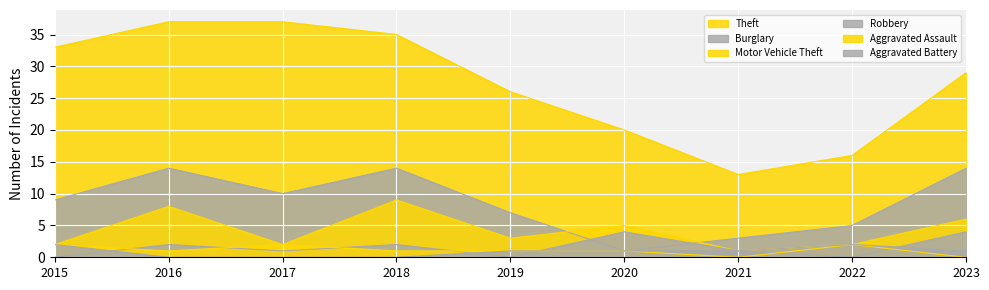

What is the value of the Motor Vehicle Theft point at the 6th from the left?

5